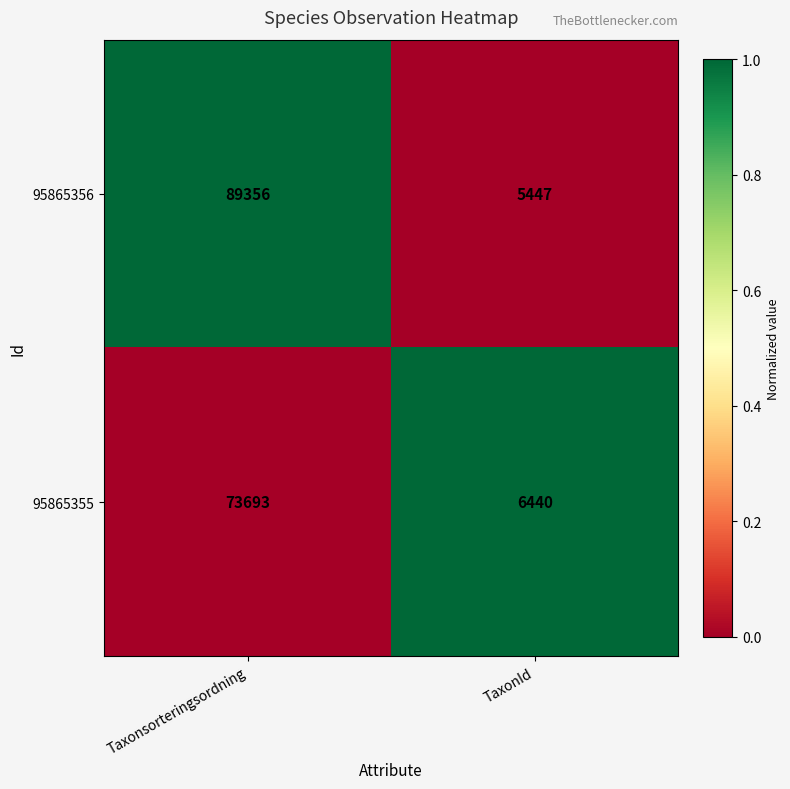

Which label corresponds to the largest value in the chart?

Taxonsorteringsordning